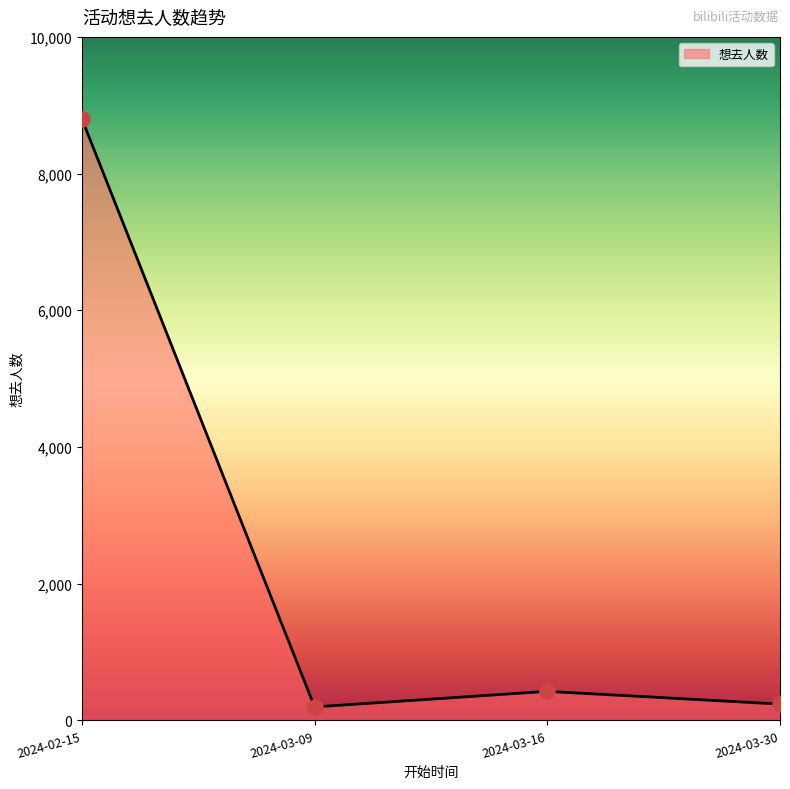

Between 2024-02-15 and 2024-03-30, which is larger?

2024-02-15